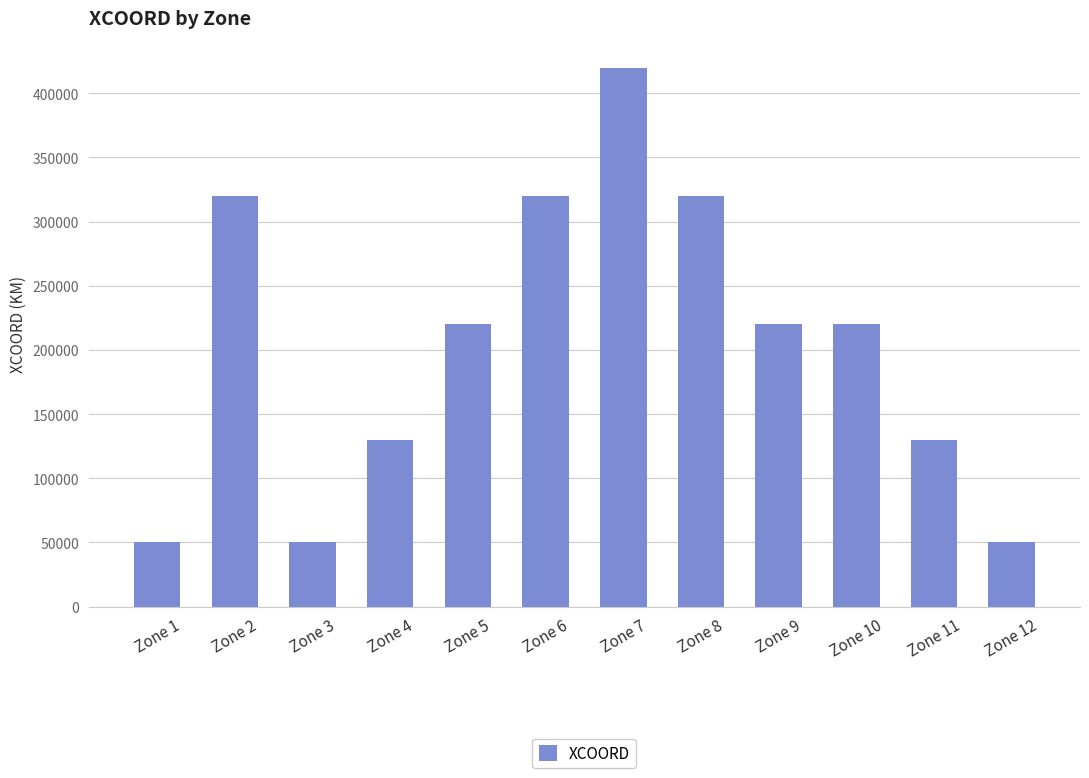

How many data points are less than 220000?

5